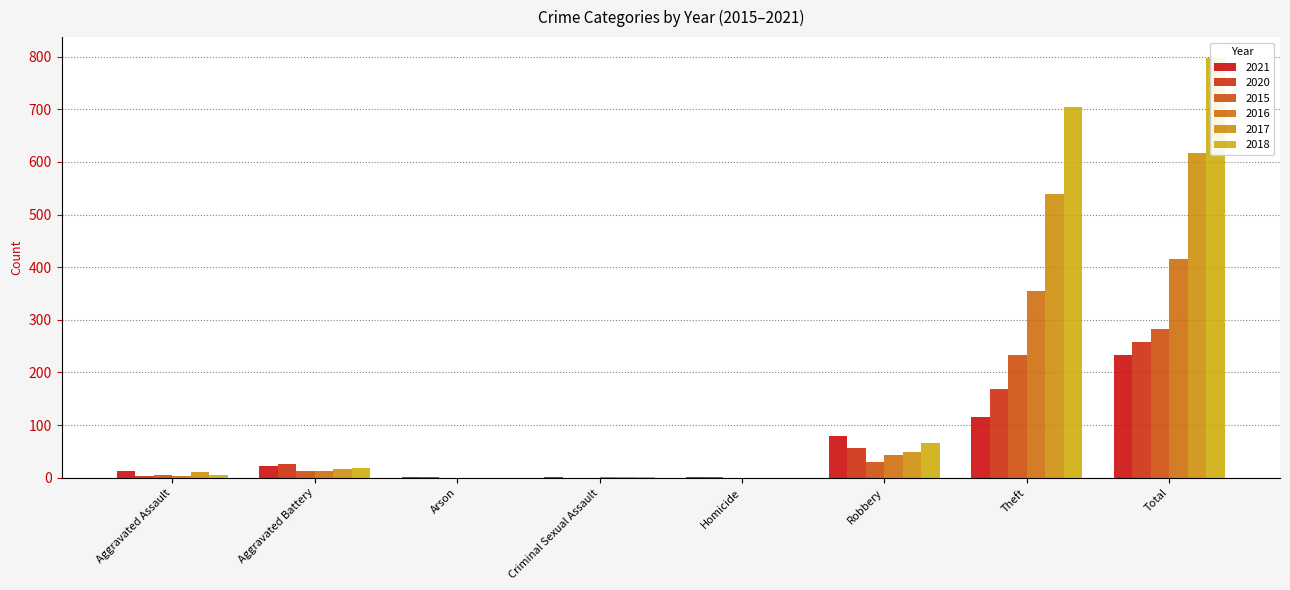

How many groups of bars are there?

8